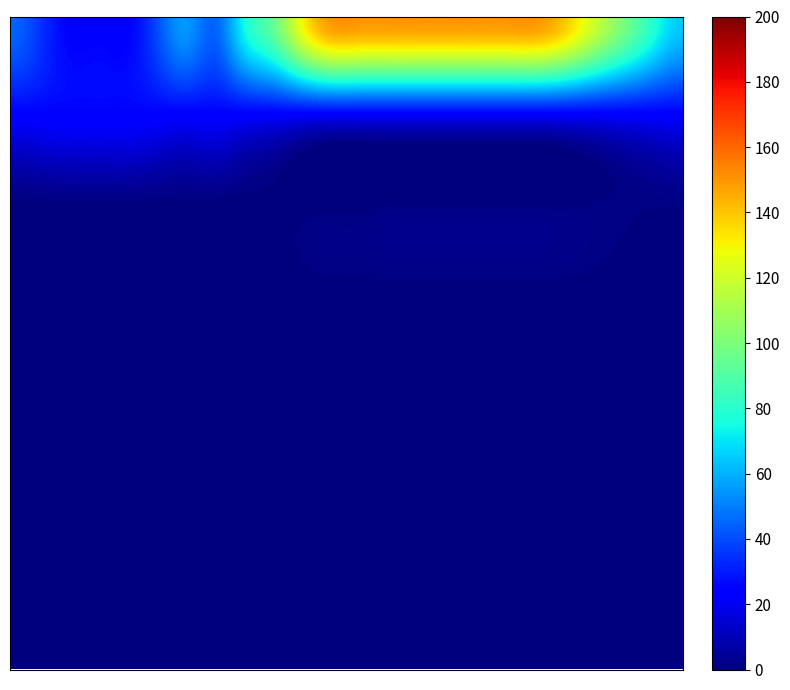

At how many categories does at least one series exceed 5?

1